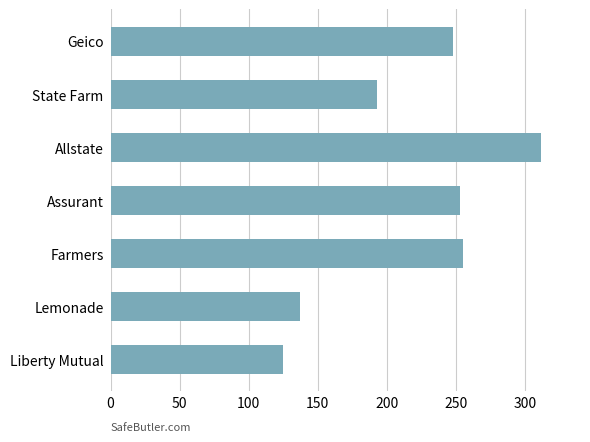

What is the difference between the maximum and minimum values?

187